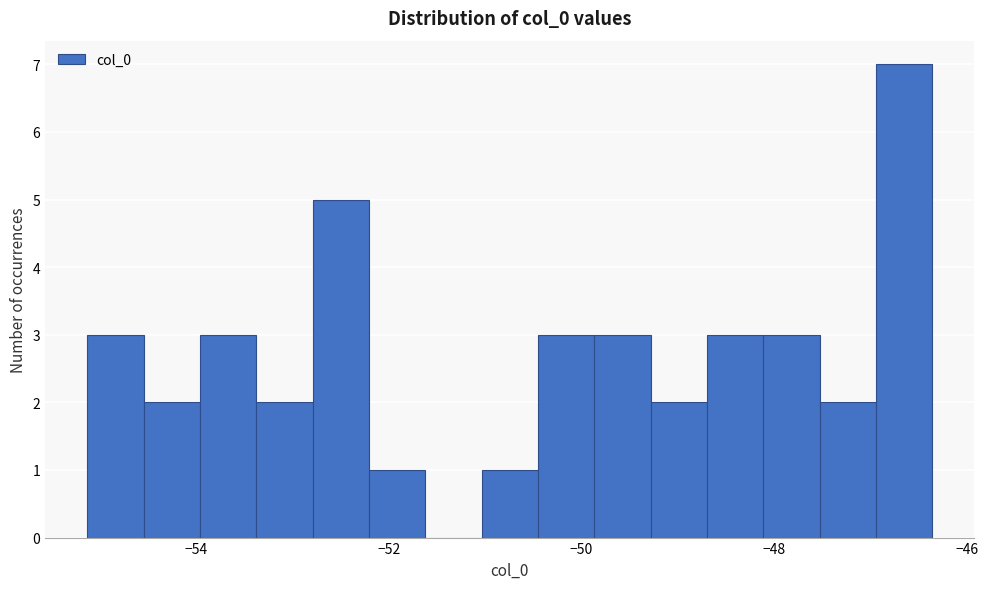

Around what value on the x-axis is the tallest bar? Give the approximate position of its centre, as read against the axis.

-46.6